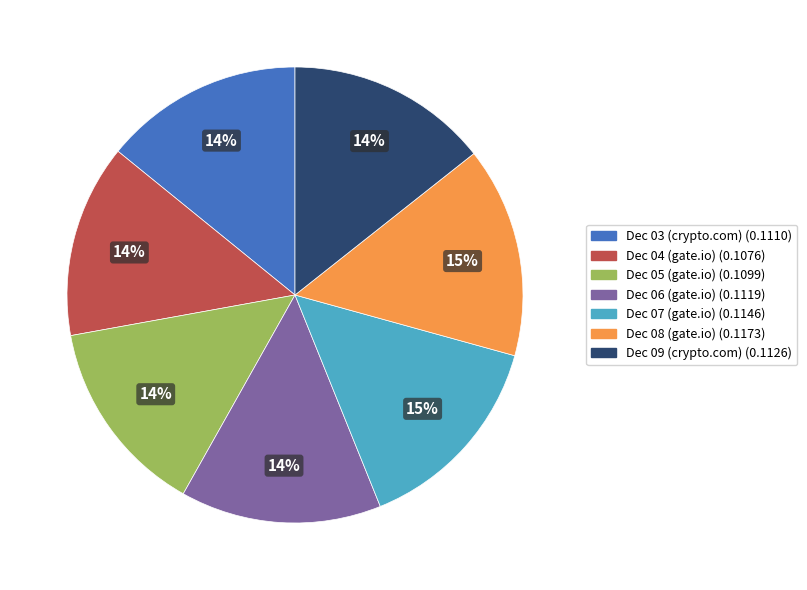

To the nearest percent, what is the difference between the largest and smallest slice percentages?

1%